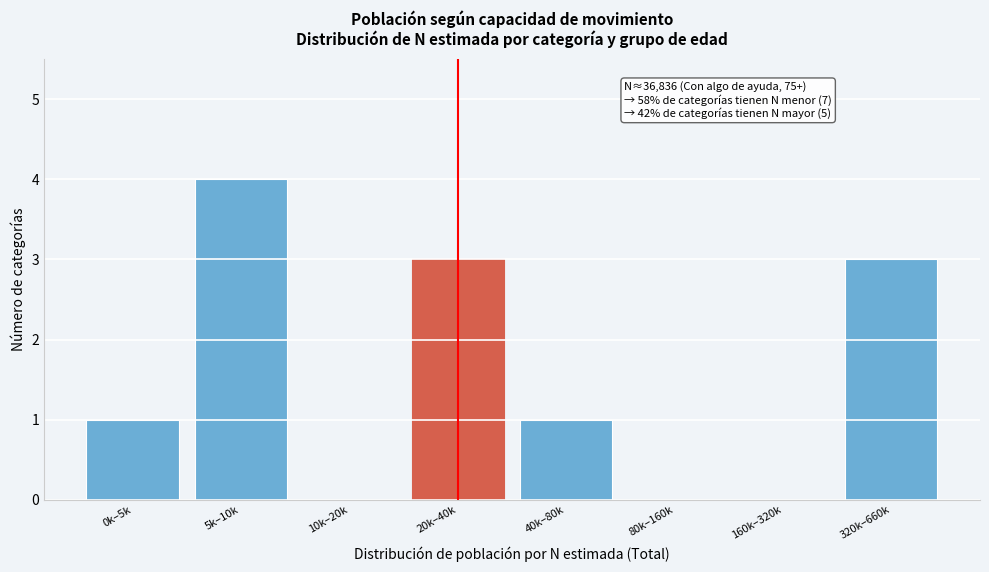

Reading left to right, transcribe all the data shown in this chart.

0k–5k=1	5k–10k=4	10k–20k=0	20k–40k=3	40k–80k=1	80k–160k=0	160k–320k=0	320k–660k=3